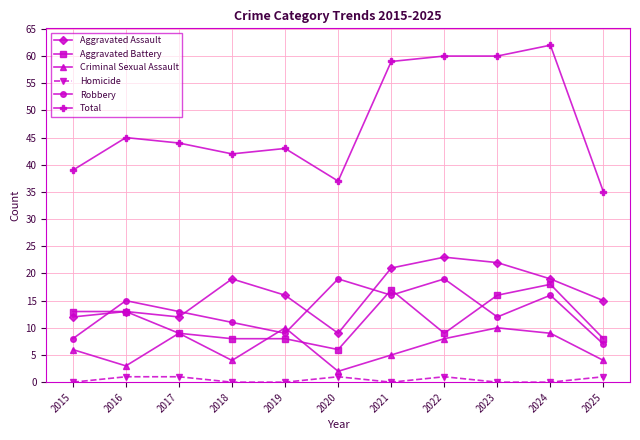

Is the value of Total at 2019 greater than the value of Homicide at 2016?

Yes